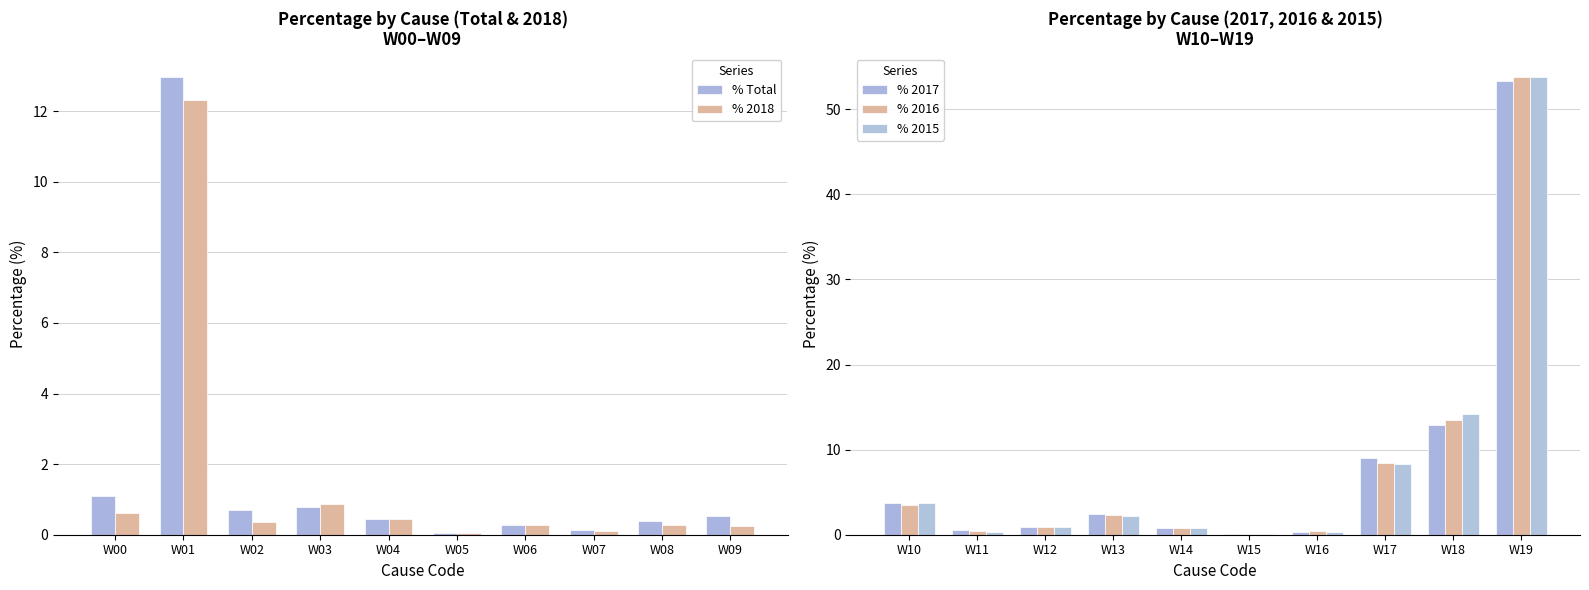

List the series in order of their peak value, highest first.

% 2015, % 2016, % 2017, % Total, % 2018